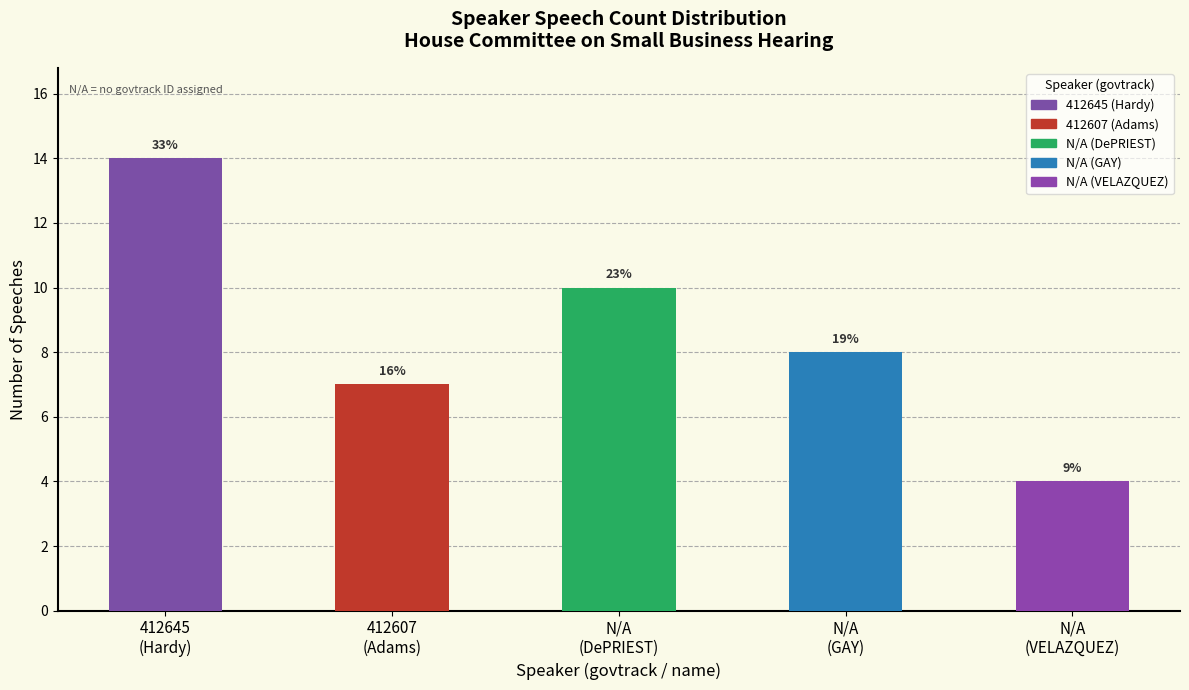

Between N/A (DePRIEST) and 412607, which series saw the biggest shift?

DePRIEST